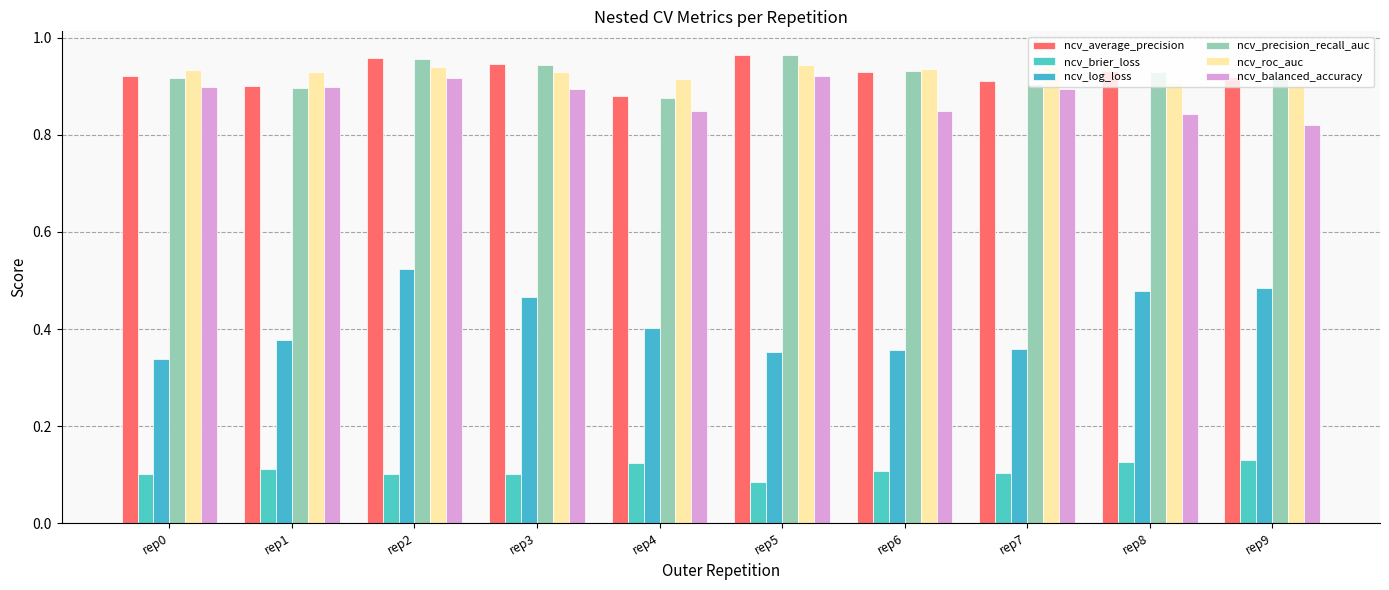

How many series are shown in this chart?

6